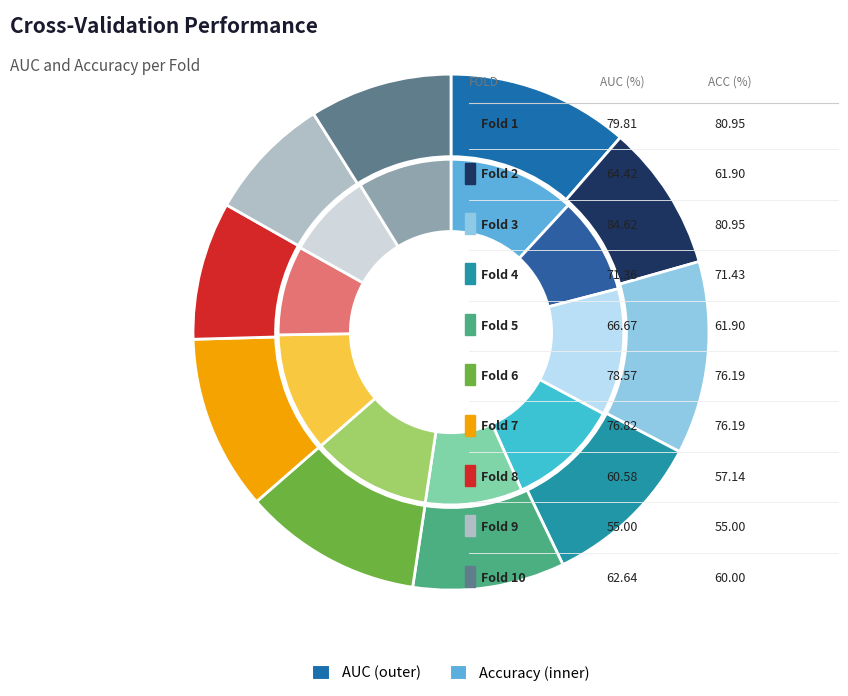

Which category has the smallest portion of the pie?

Fold 9